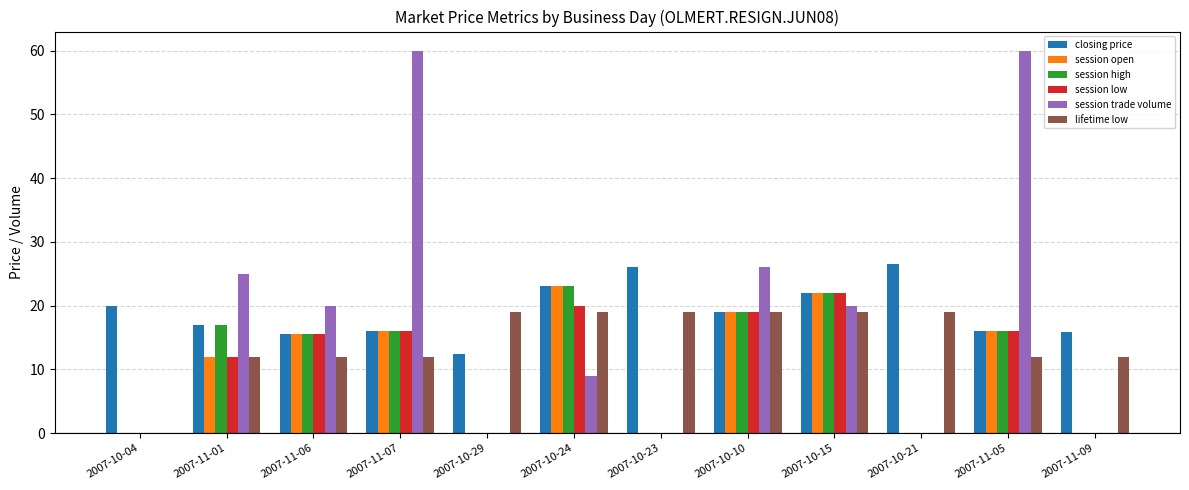

How many data points does each series have?

12